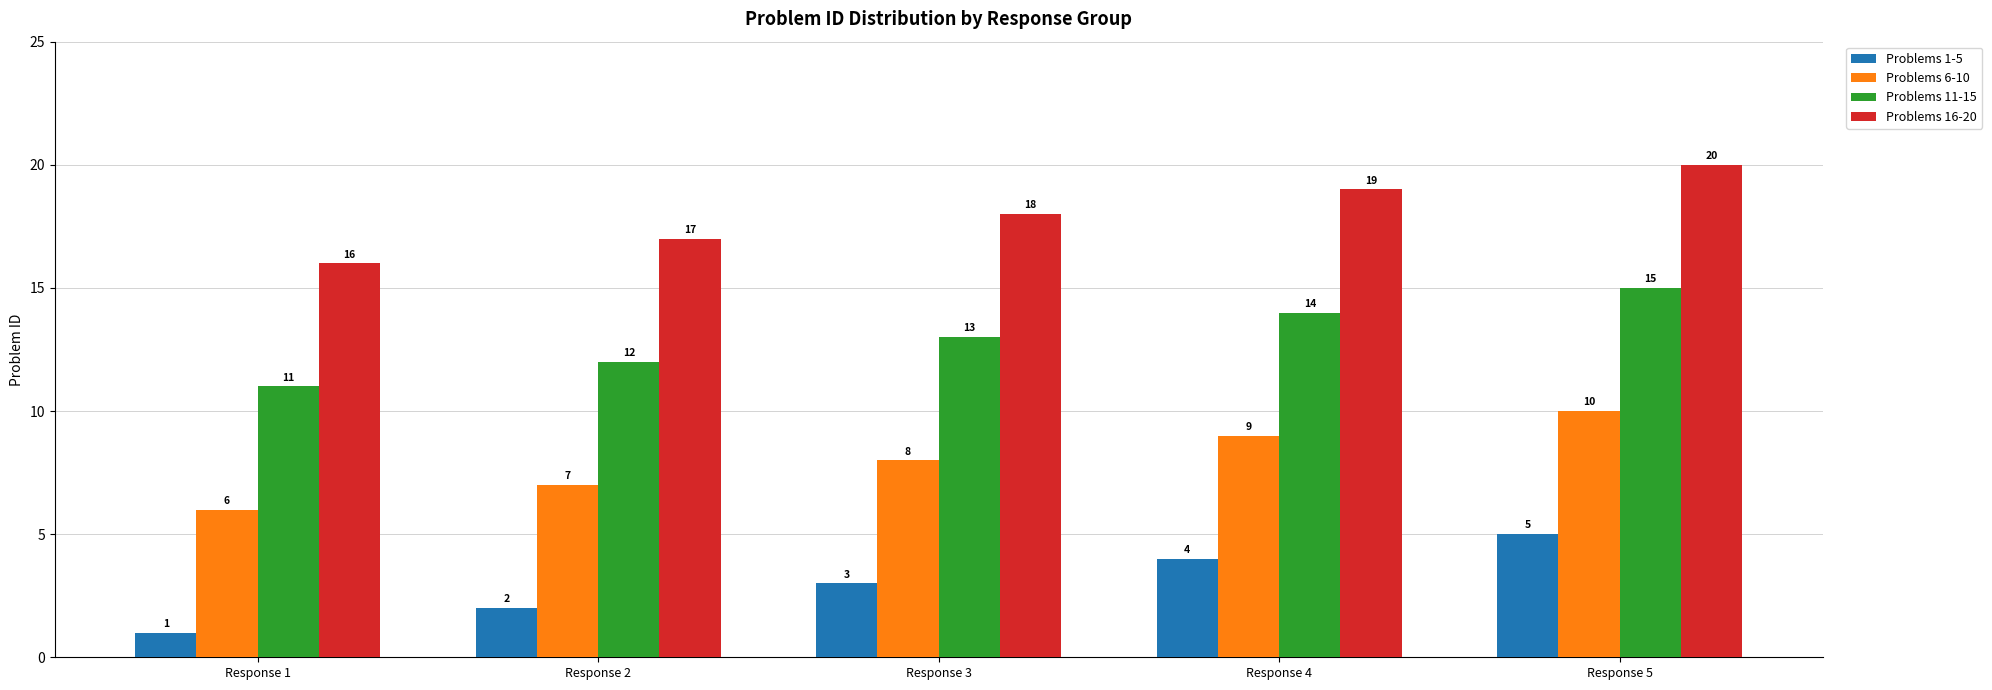

What is the difference between the Problems 11-15 values at Response 3 and Response 2?

1